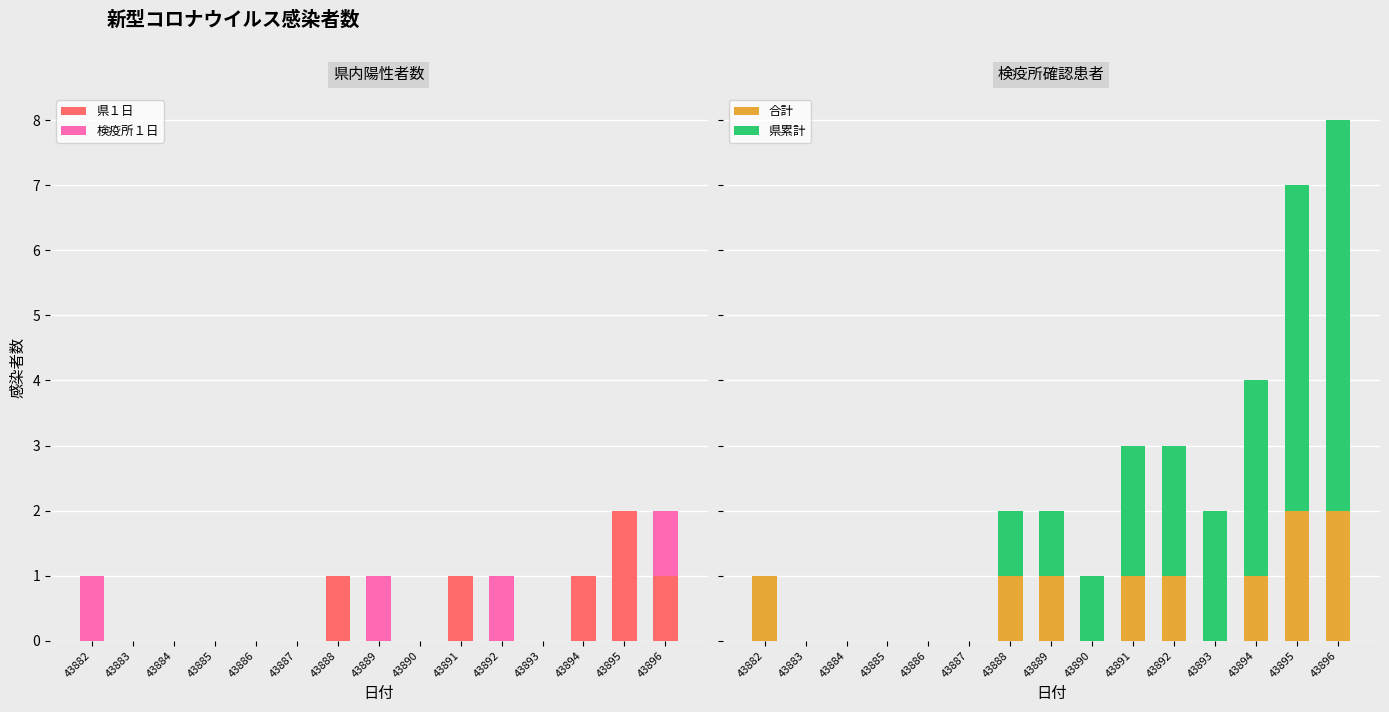

Reading left to right, list all the values displayed in this chart.

県１日: 0	0	0	0	0	0	1	0	0	1	0	0	1	2	1
検疫所１日: 1	0	0	0	0	0	0	1	0	0	1	0	0	0	1
合計: 1	0	0	0	0	0	1	1	0	1	1	0	1	2	2
県累計: 0	0	0	0	0	0	1	1	1	2	2	2	3	5	6